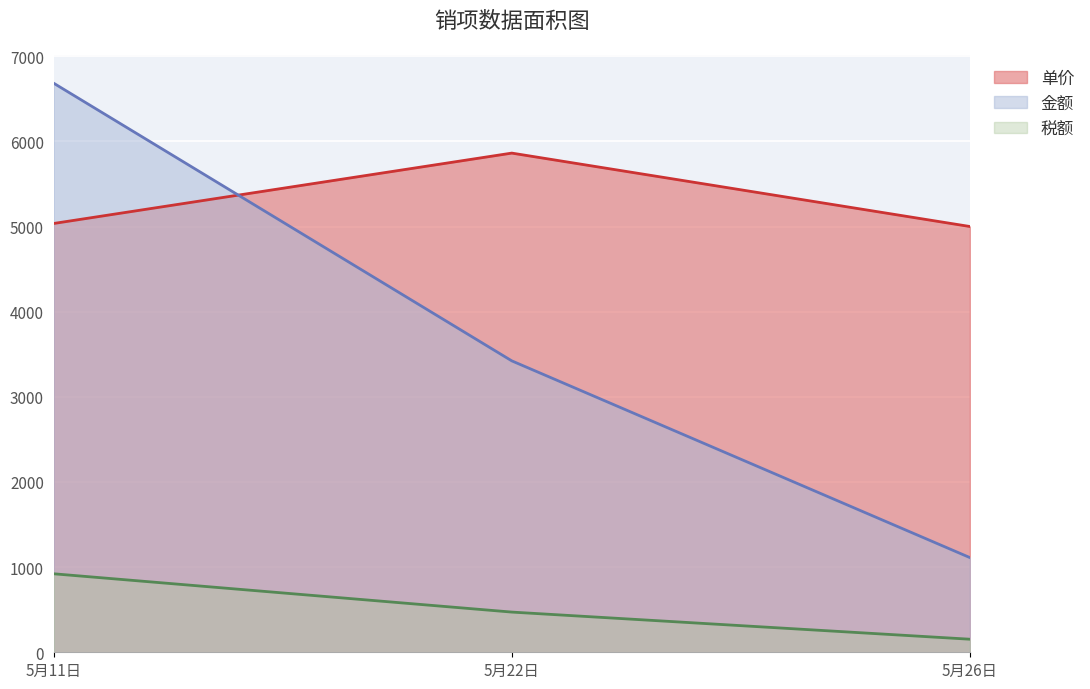

What is the value of the 税额 point at the 2nd from the left?

472.0